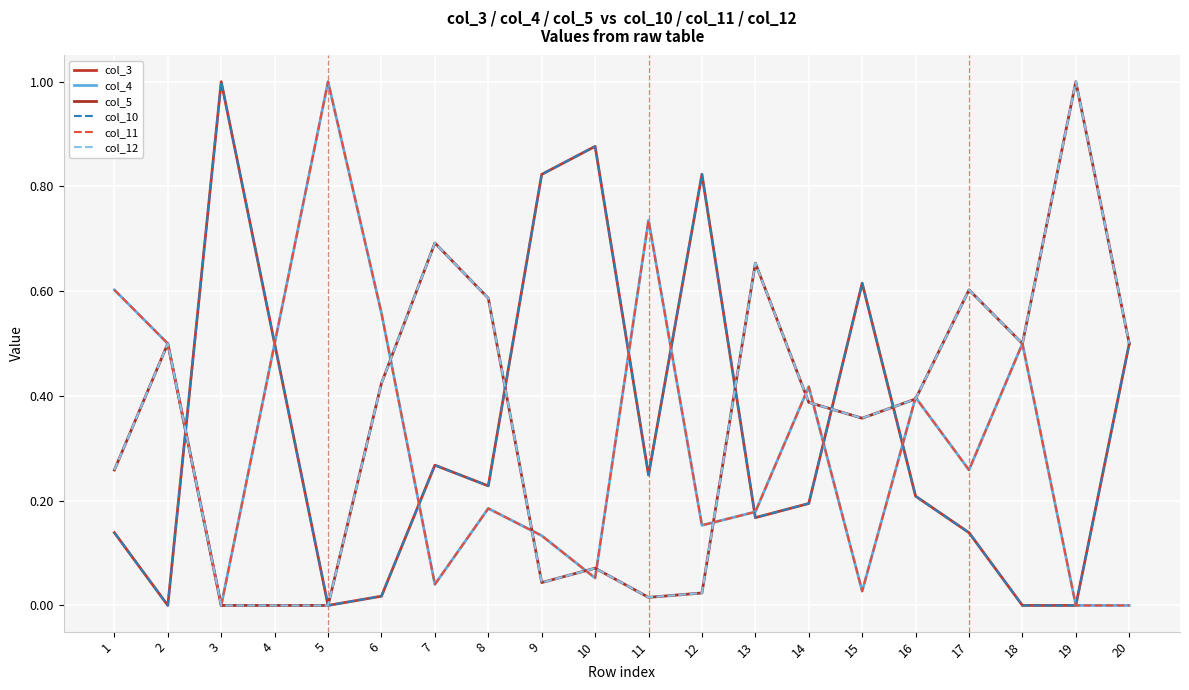

Where is the first local minimum for col_3?

2